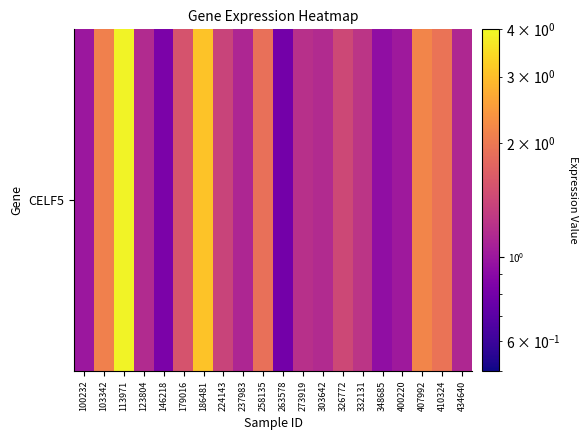

Rank the categories by value from lowest to highest.

263578, 146218, 348685, 100232, 400220, 237983, 434640, 123804, 303642, 273919, 332131, 224143, 326772, 179016, 258135, 410324, 103342, 407992, 186481, 113971